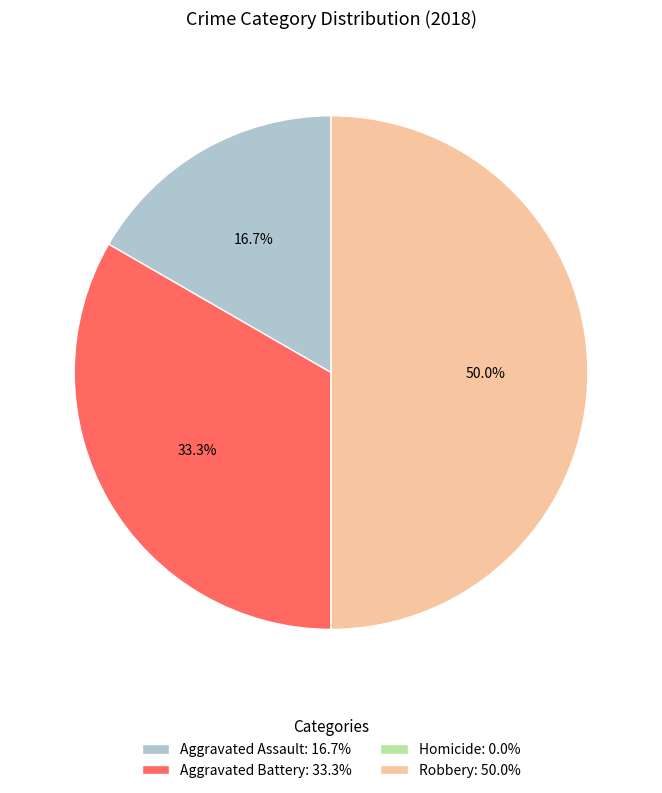

What percentage is the Aggravated Assault slice, to the nearest percent?

17%